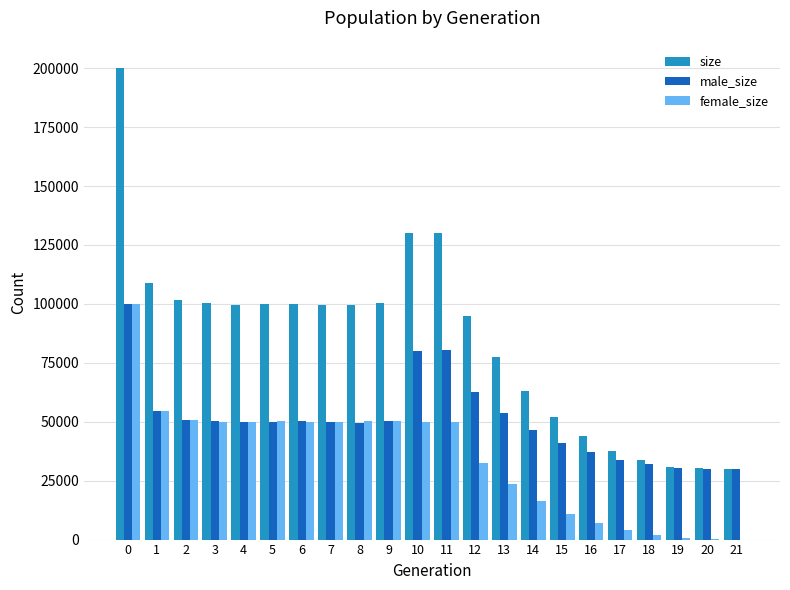

What is the sum of all male_size values?

1112617